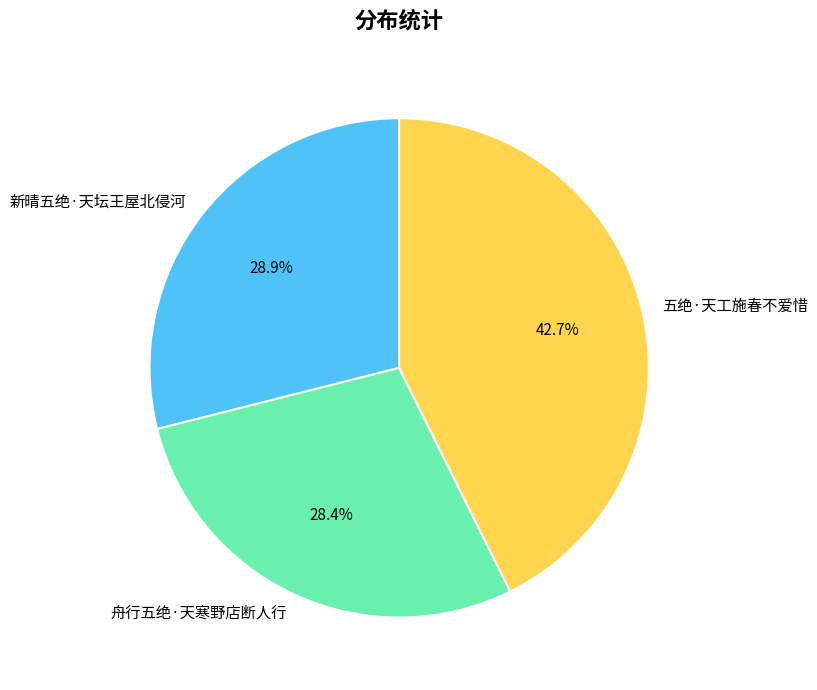

To the nearest percent, what portion does 舟行五绝·天寒野店断人行 represent?

28%